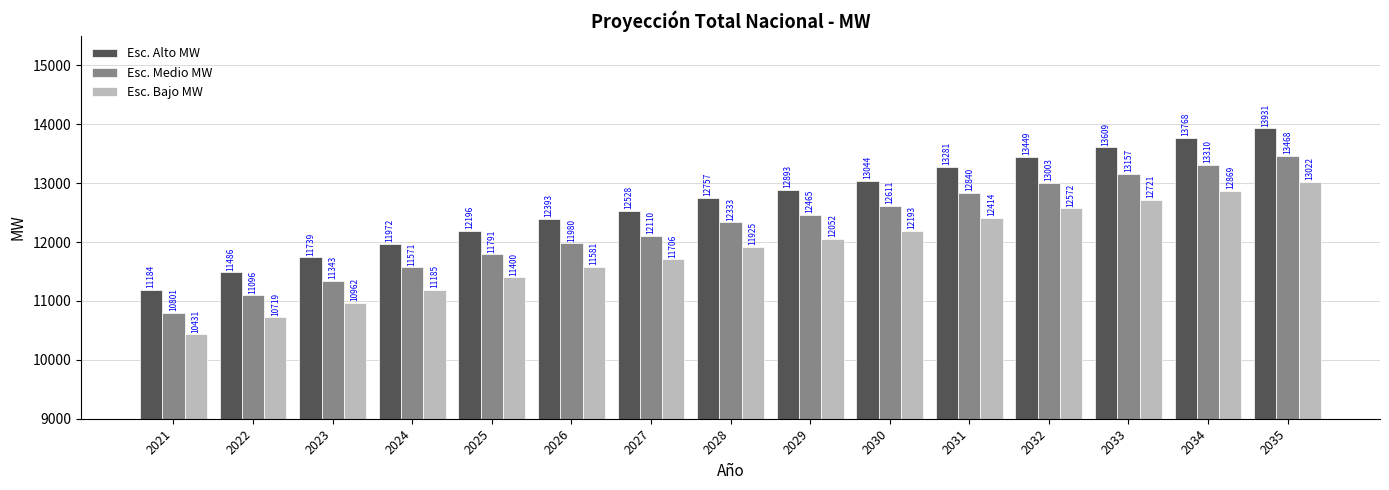

At which label does Esc. Alto MW first exceed 12756?

2028